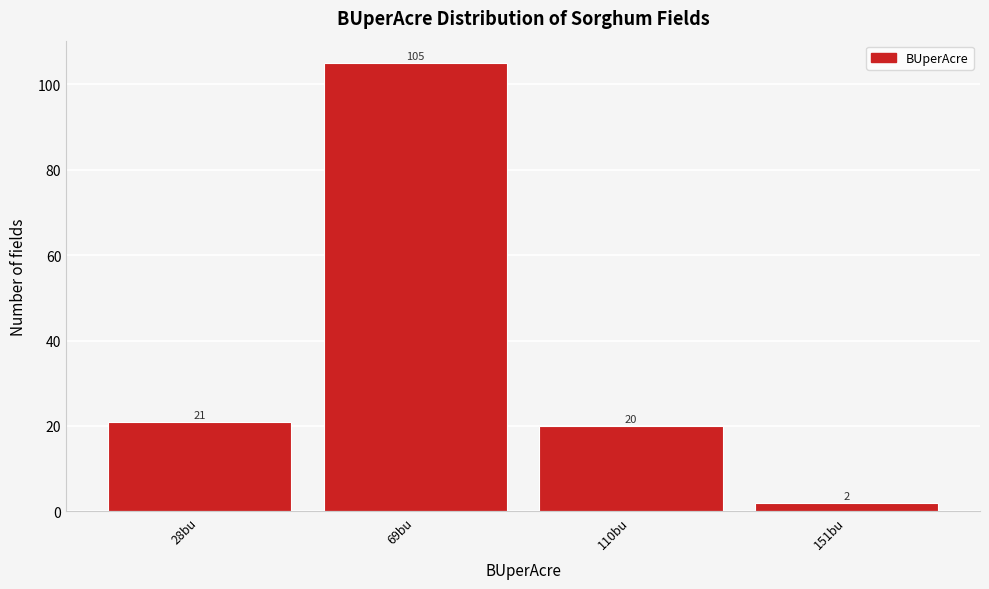

Reading right to left, extract all data points from this chart.

151bu=2	110bu=20	69bu=105	28bu=21